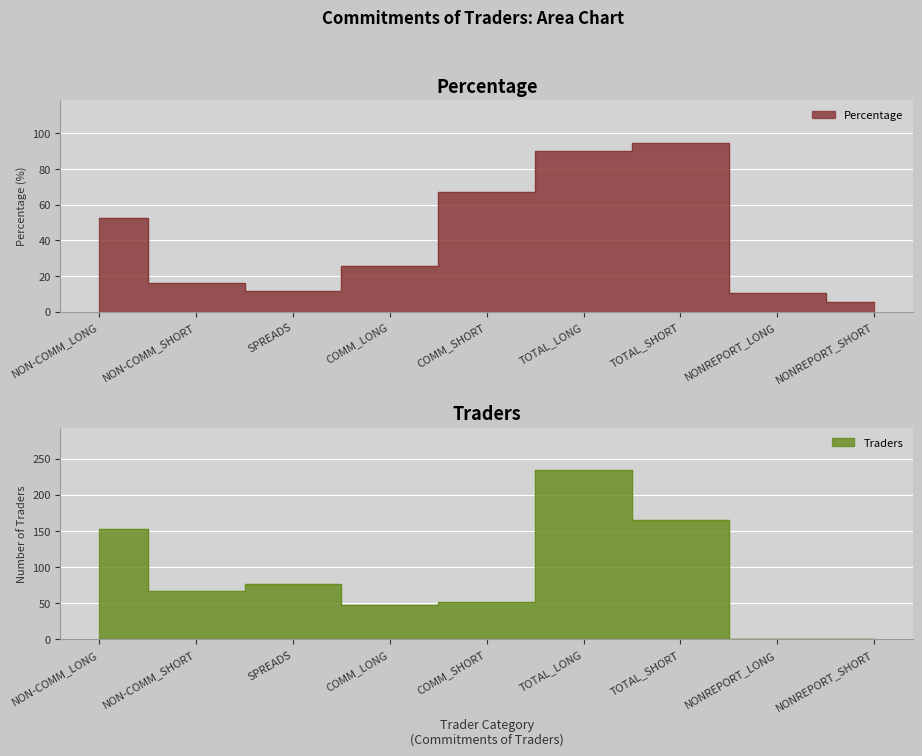

Which series ends up on top after the final intersection of Percentage and Traders?

Percentage